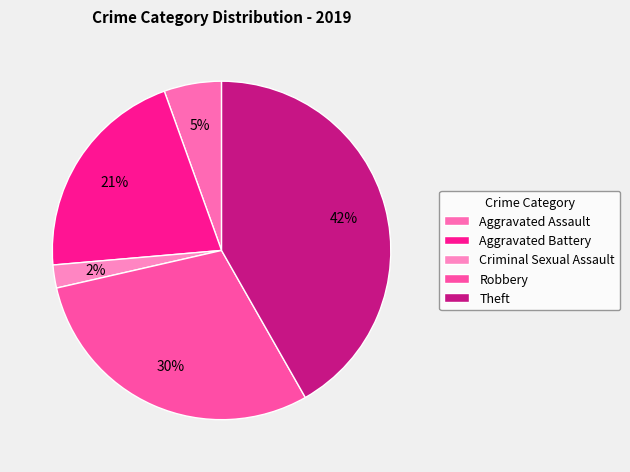

Is Aggravated Battery the majority of the pie?

No